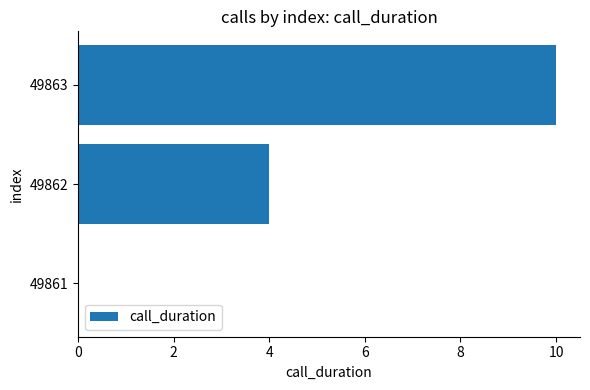

Are the bars grouped side by side (vs. stacked)?

No